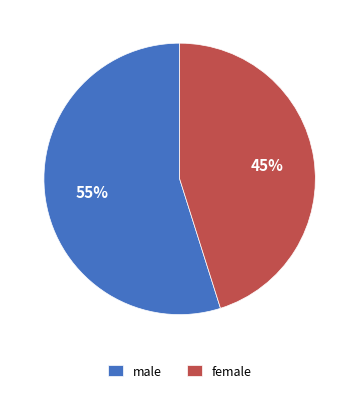

Approximately how many times larger is the value at female compared to male?

0.8